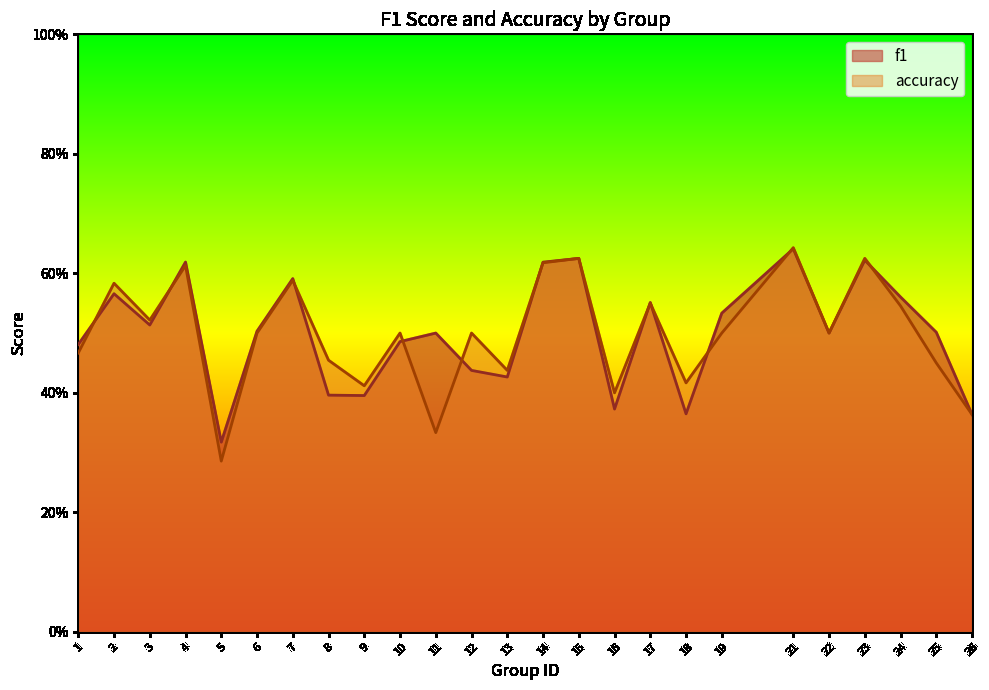

Is the value of f1 at 17 greater than the value of accuracy at 9?

Yes